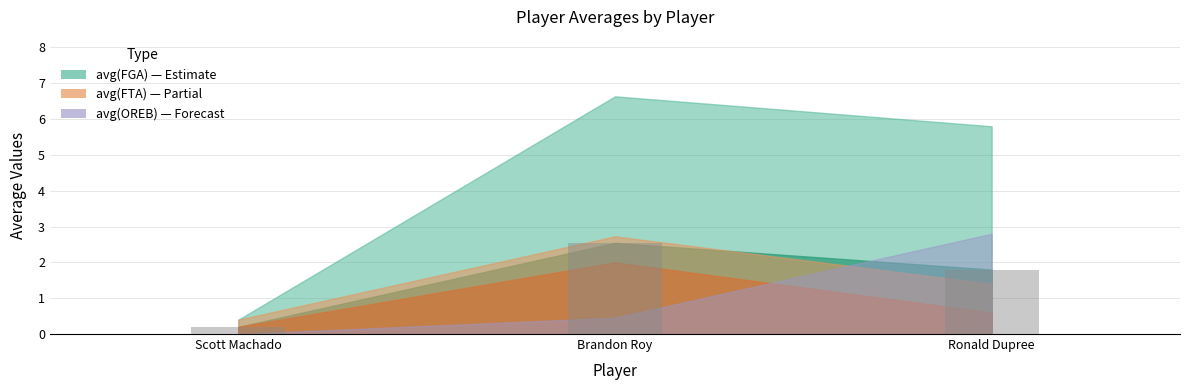

What value does the data have at Scott Machado?

0.2